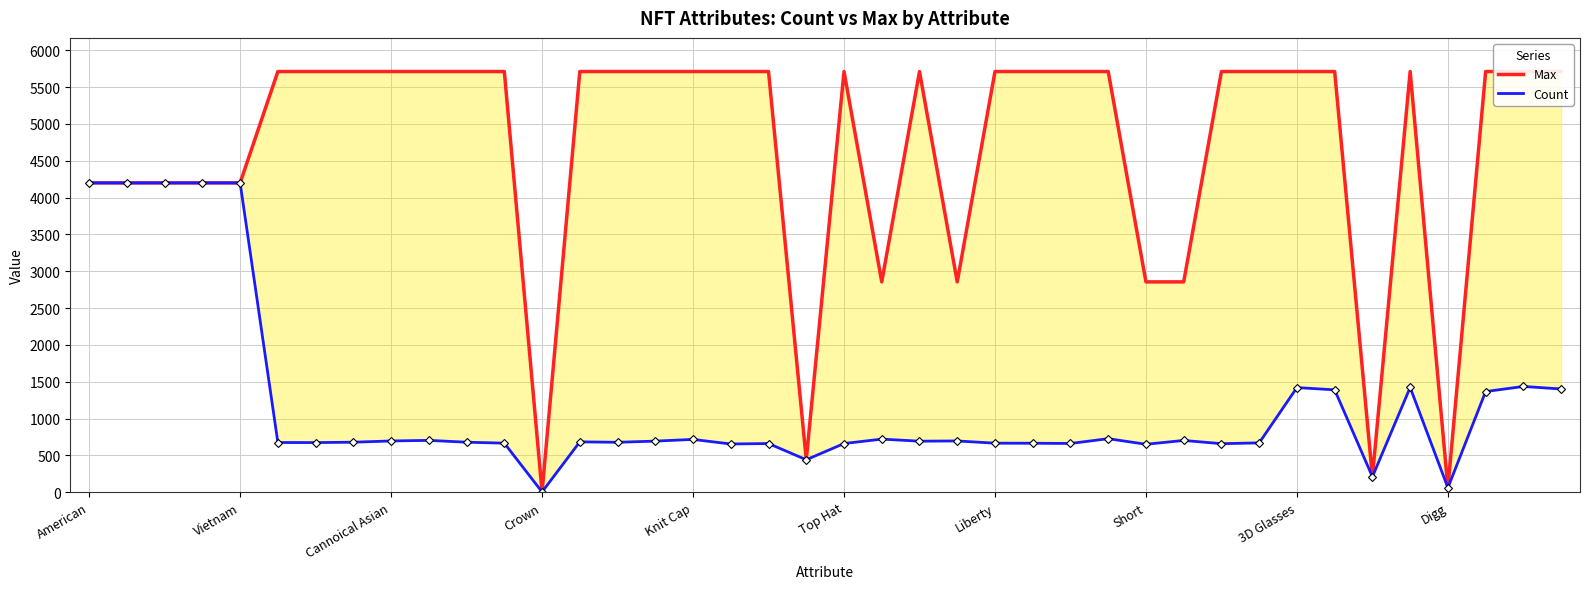

What is the smallest value displayed?

4